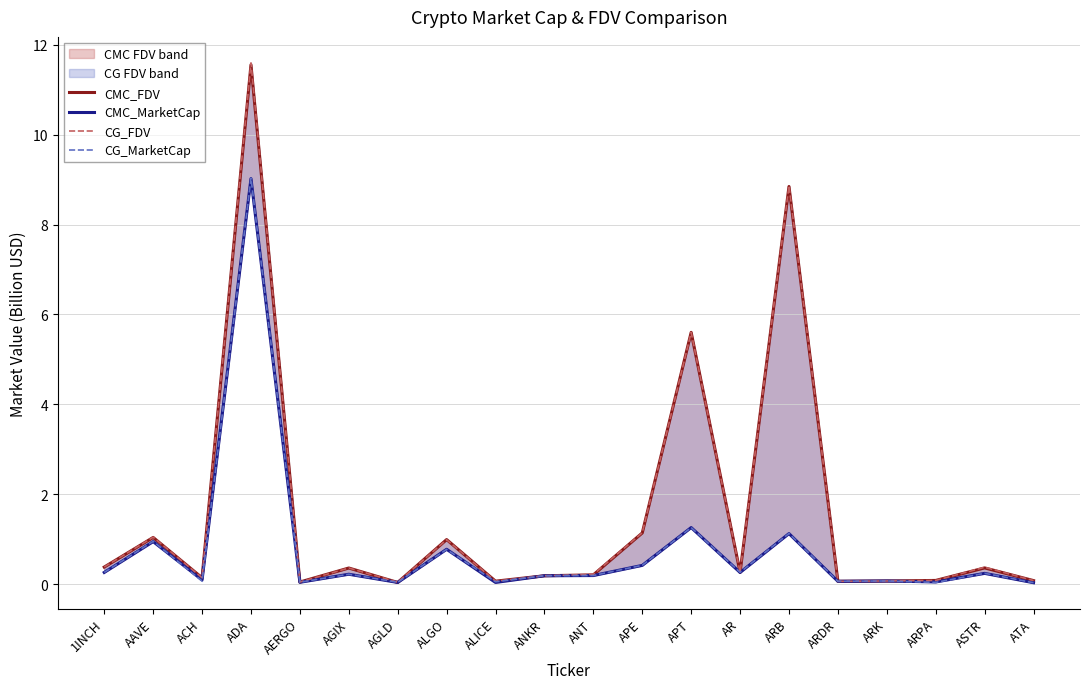

True or false: CG_FDV has a value of 0.1 at ARPA.

False